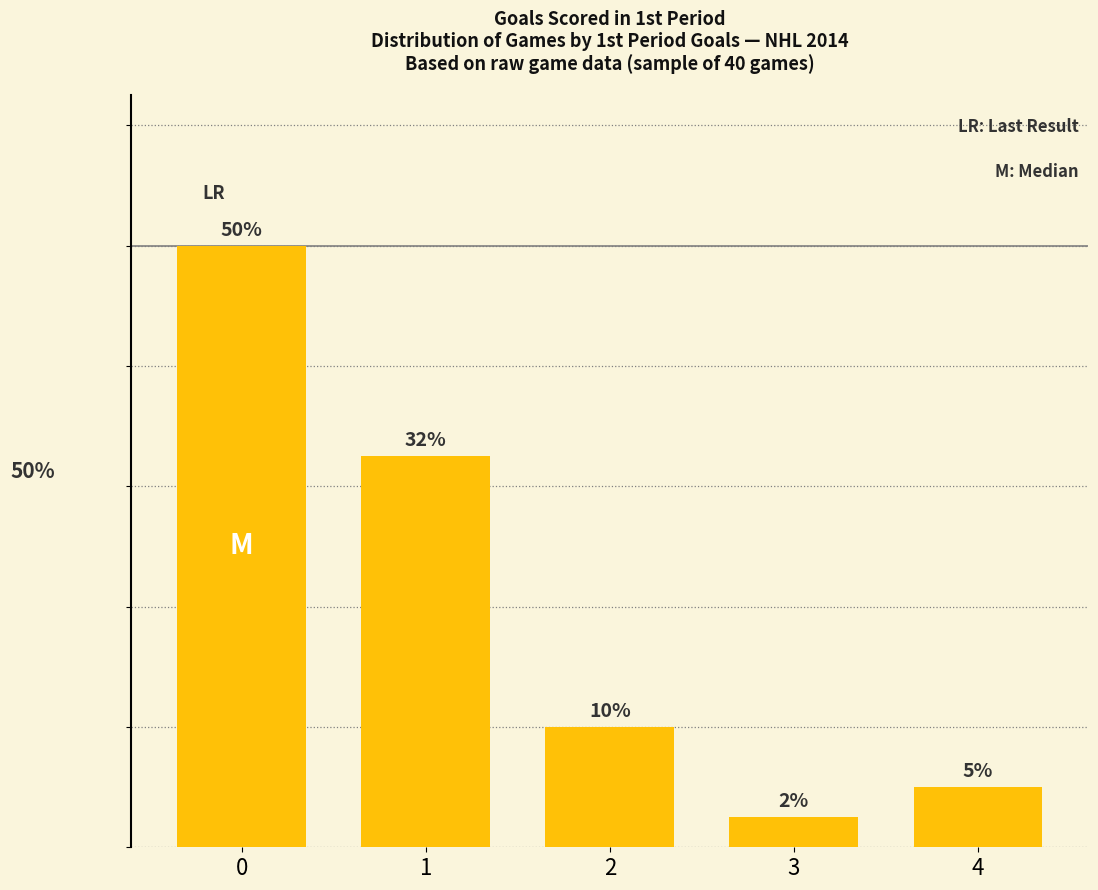

Are the bars grouped side by side (vs. stacked)?

No